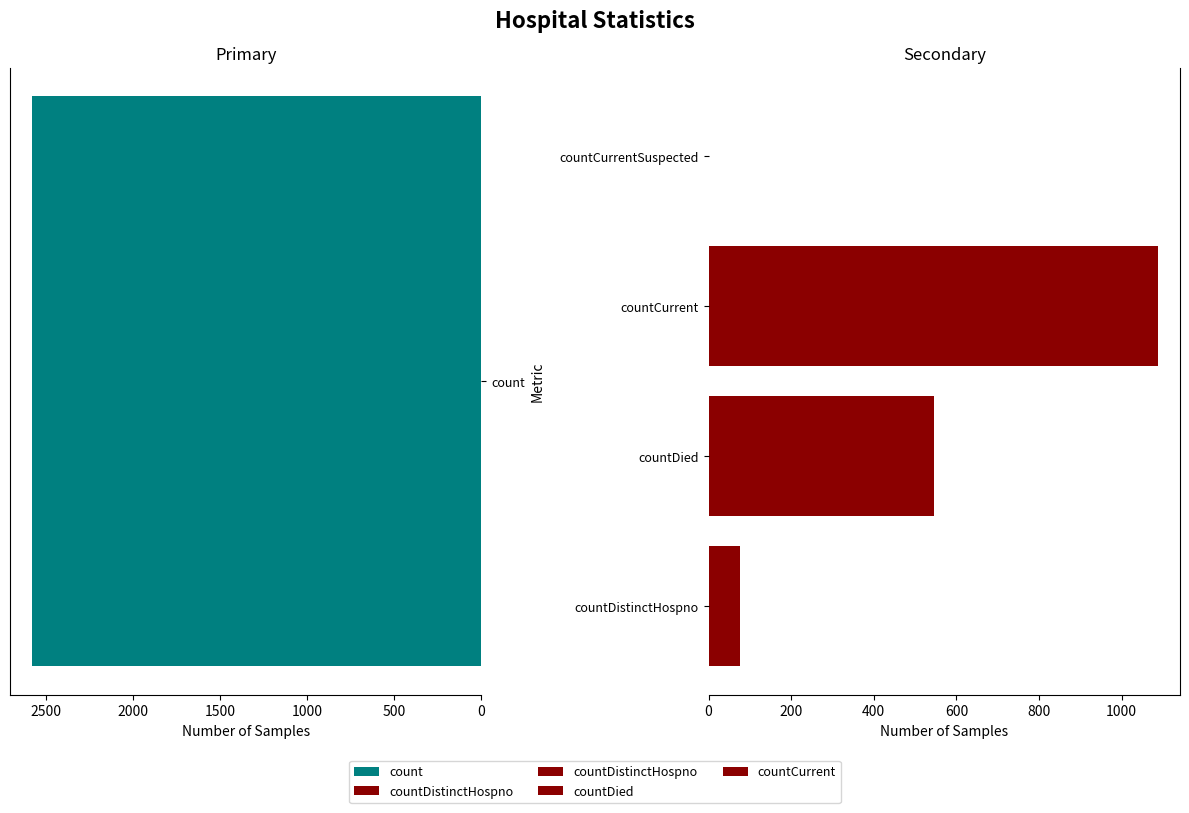

How many bars are there in total?

4